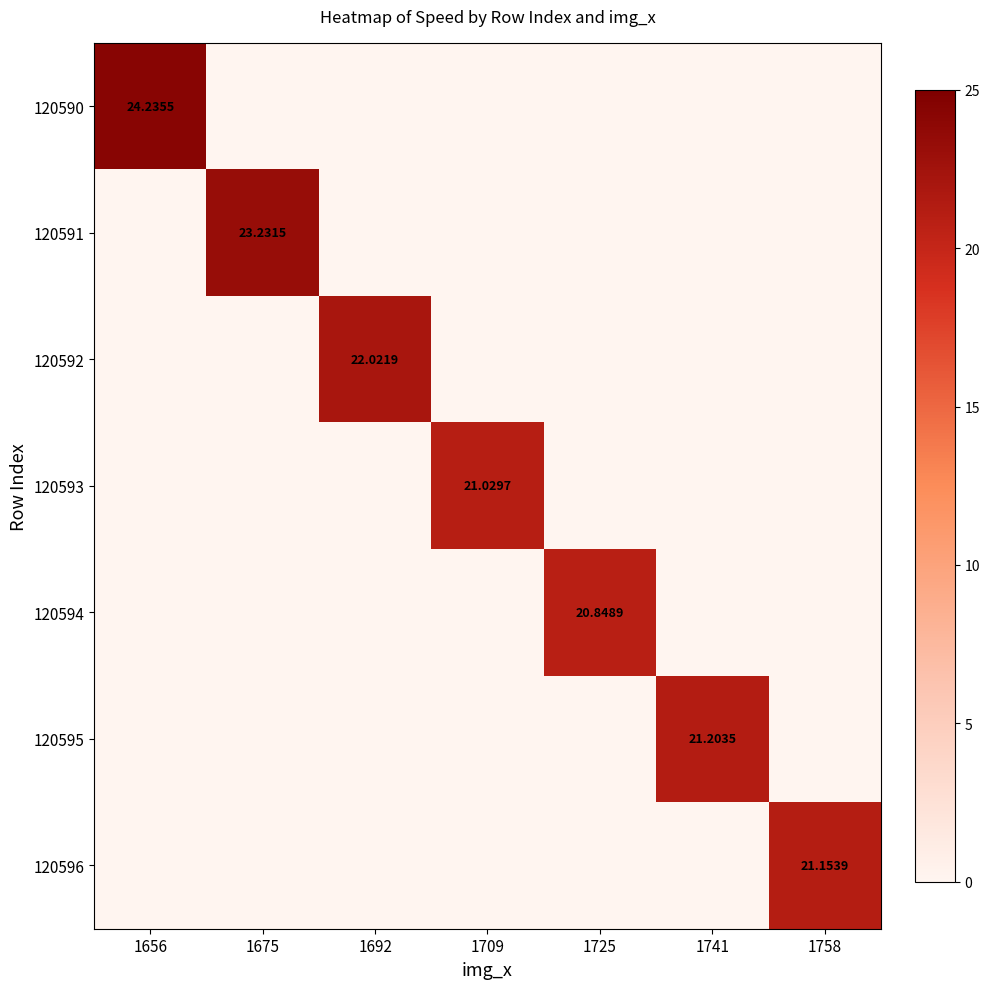

The value of 120591 at 1675 is 41.6. True or false?

False